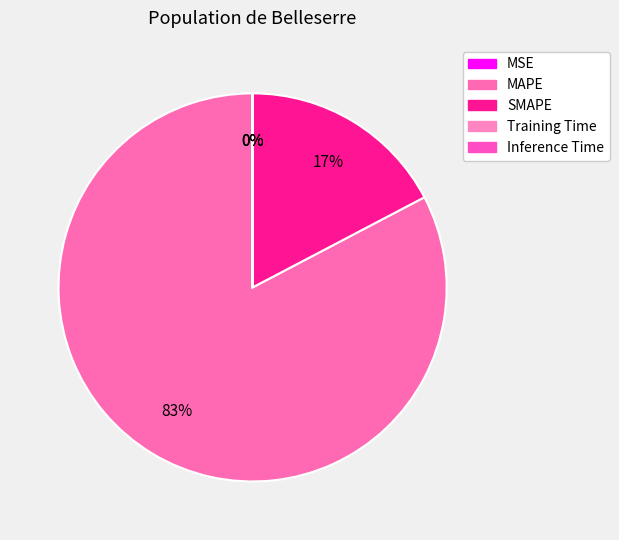

Between Training Time and MSE, which is larger?

MSE